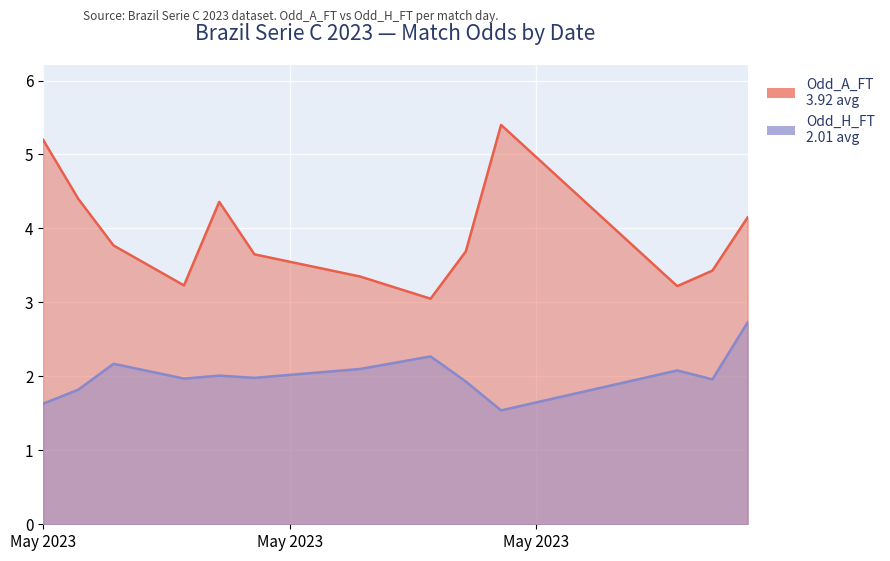

What are all the series names shown in the legend?

Odd_A_FT, Odd_H_FT